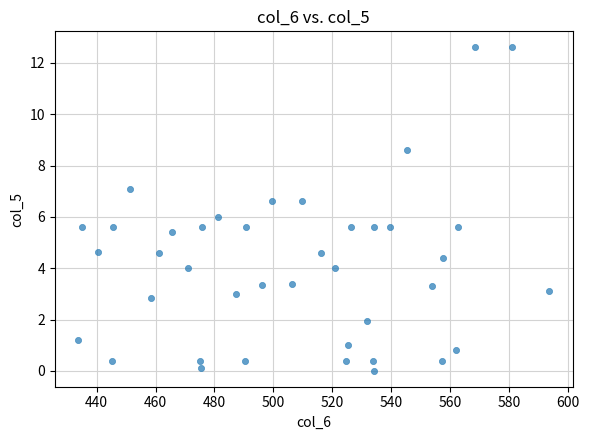

What is the range of Y values (max minus min)?

12.6